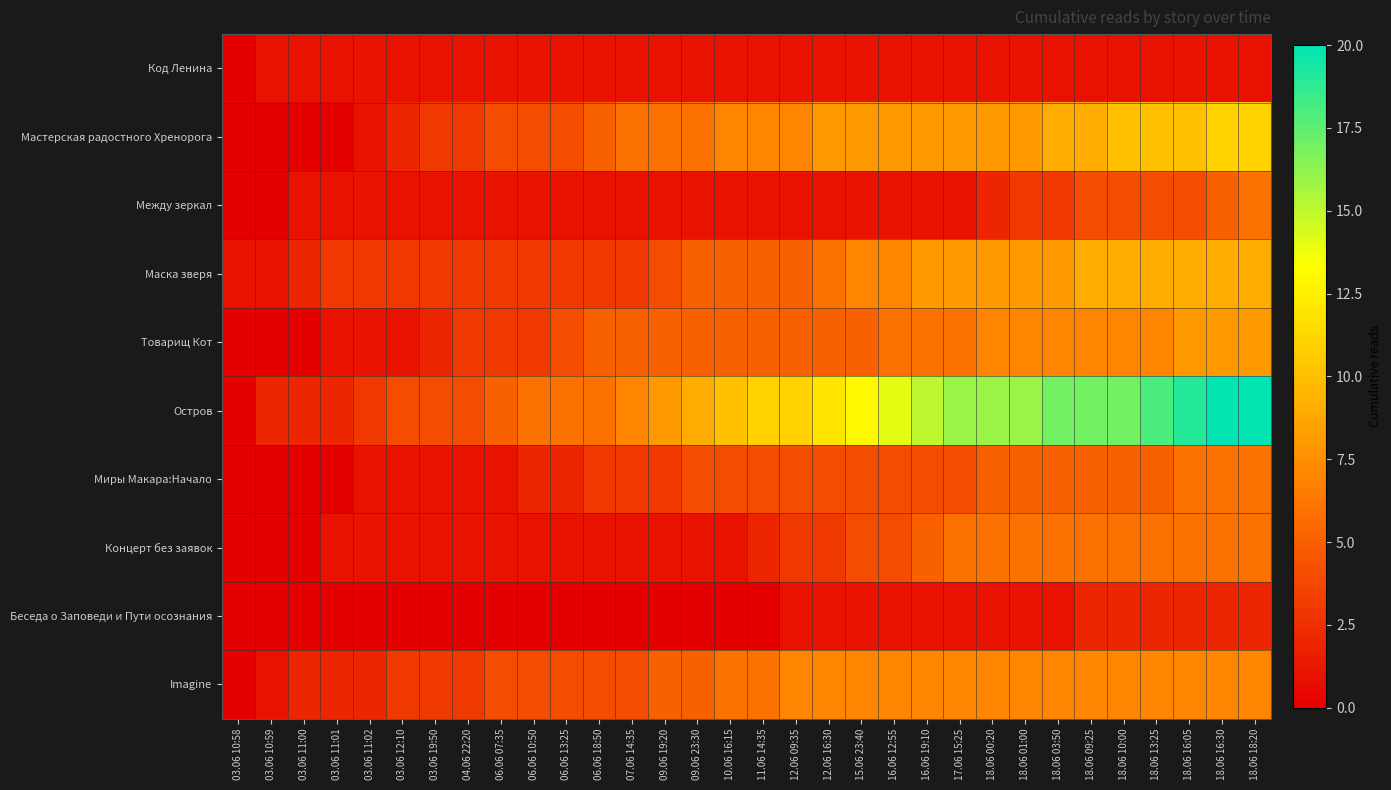

Which has a higher value, 09.06 23:30 or 06.06 13:25?

09.06 23:30